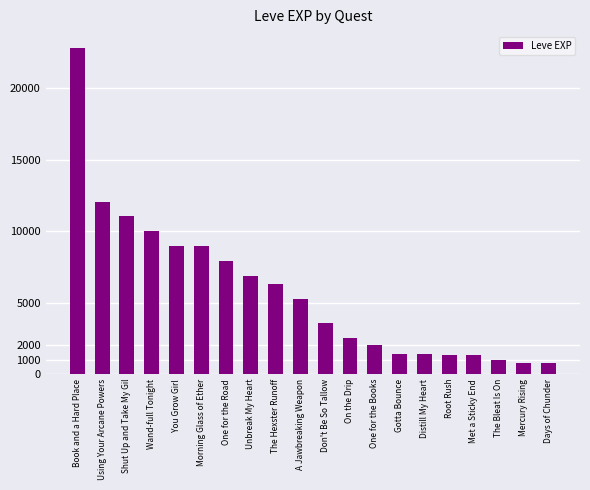

What is the difference between the values at A Jawbreaking Weapon and Don't Be So Tallow?

1620